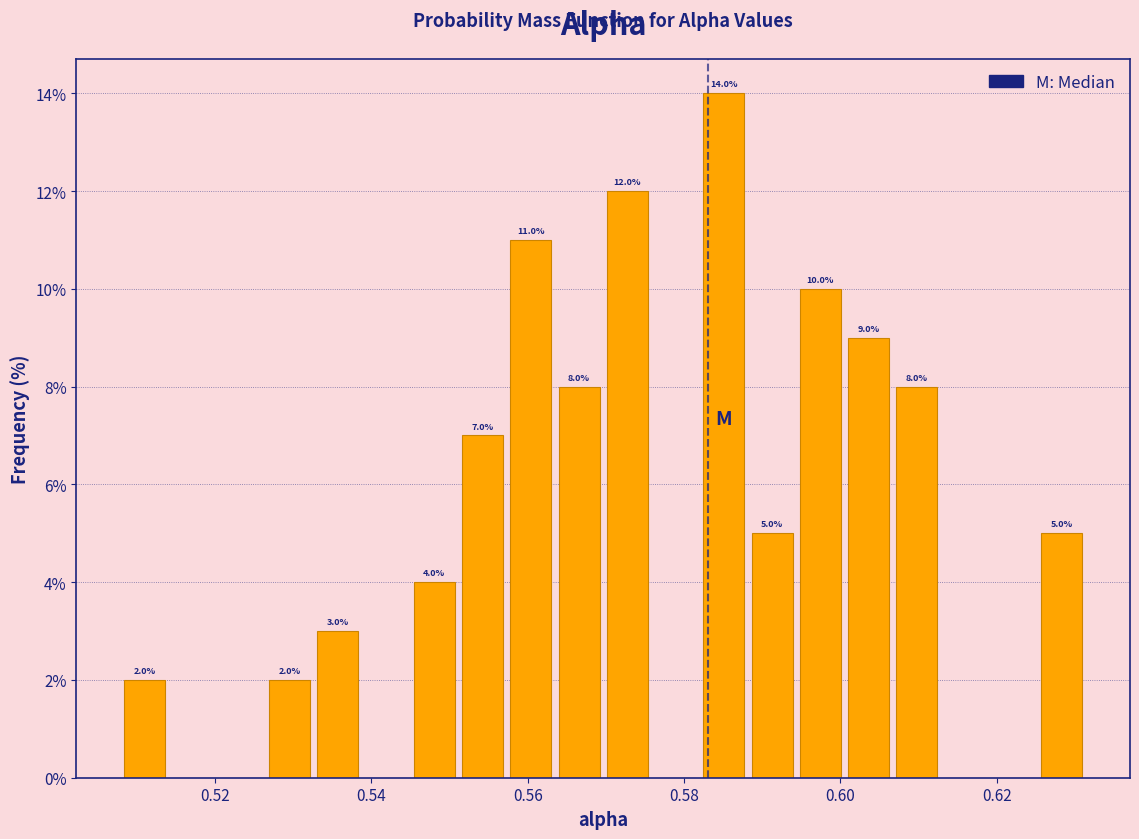

Read against the x-axis, roughly where is the centre of the tallest bar?

0.586